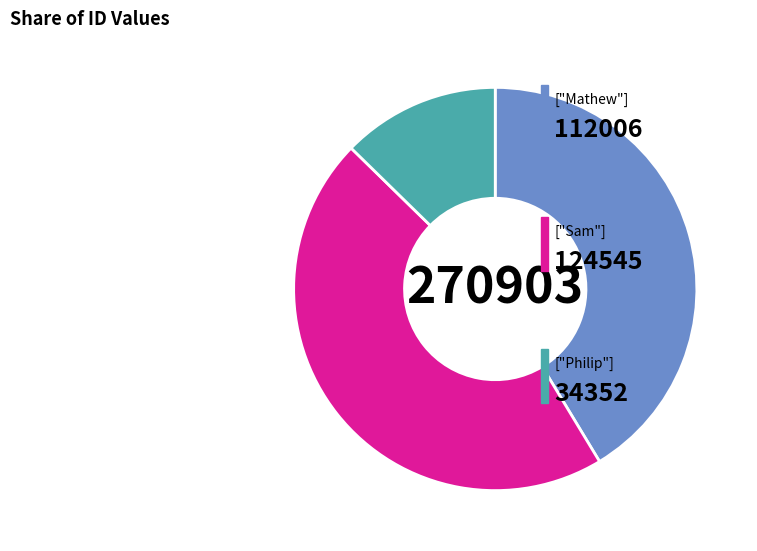

How many slices are in this pie chart?

3